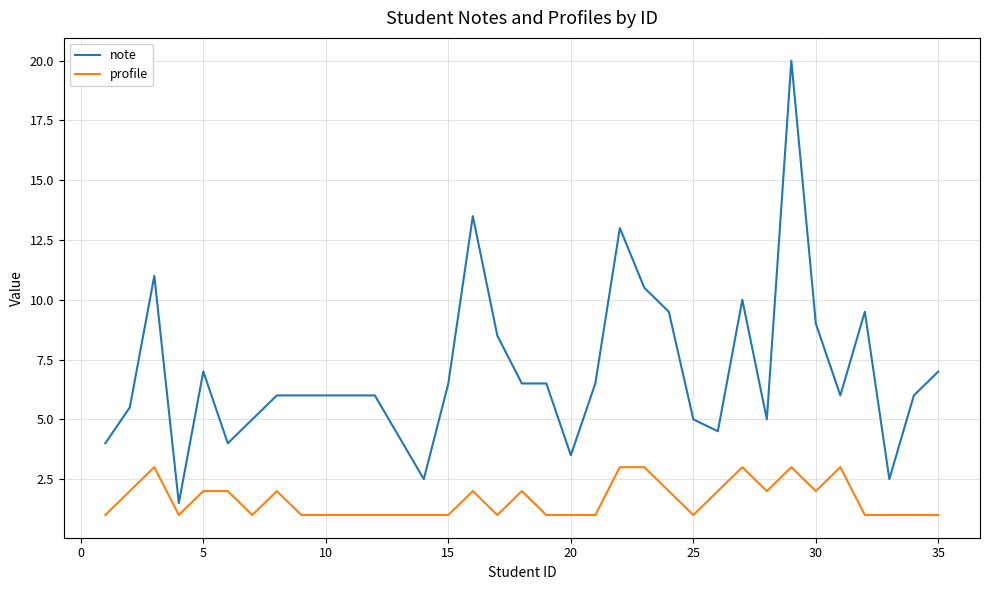

What is the difference between the second highest and minimum values in the profile series?

2.0